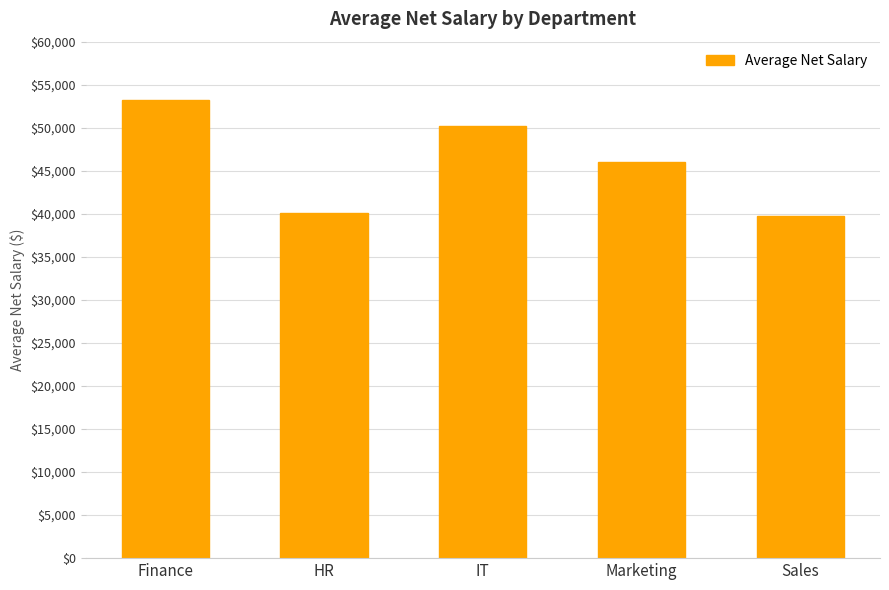

What position from the right is HR?

4